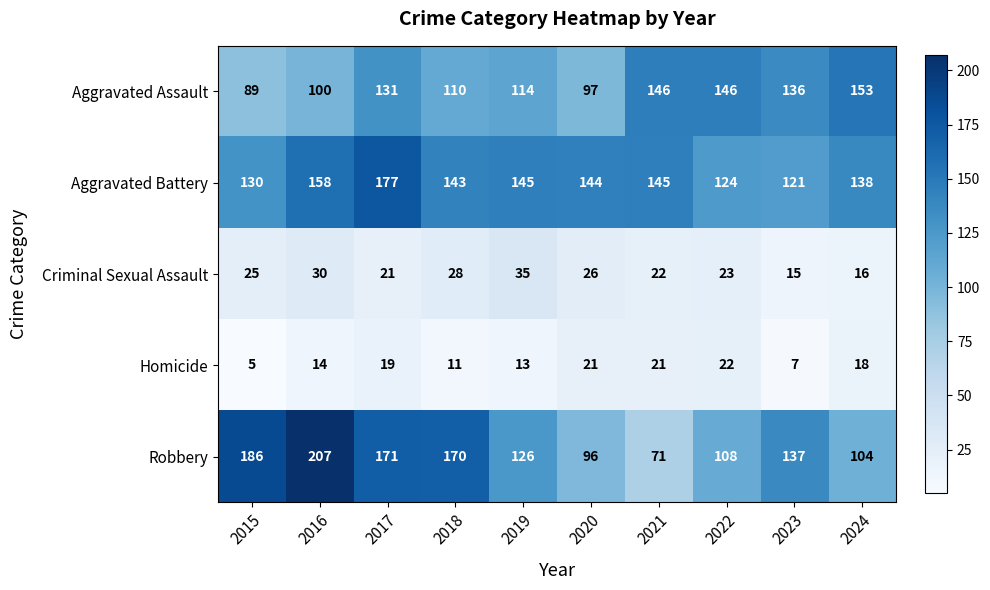

How many data points does each series have?

10